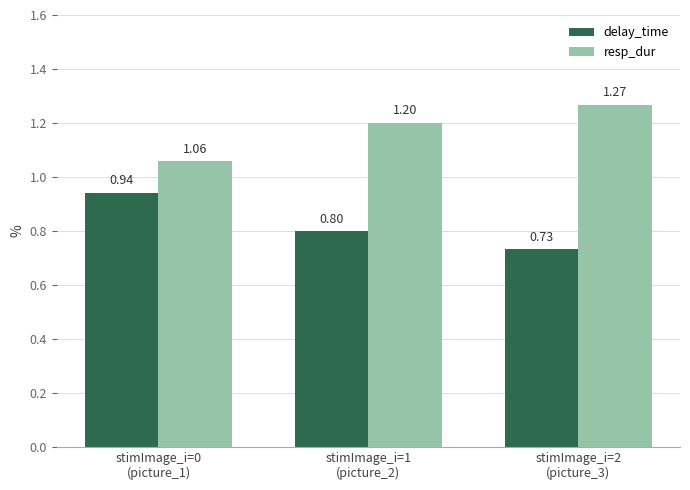

What is the sum of all resp_dur values?

3.5